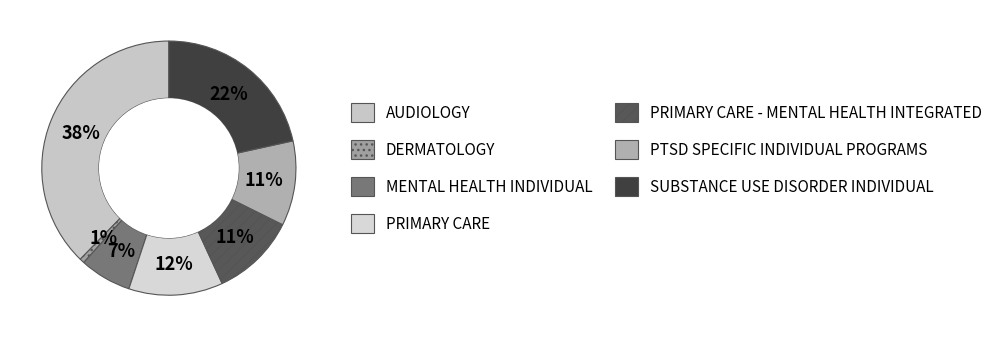

What portion of the pie excludes PTSD SPECIFIC INDIVIDUAL PROGRAMS?

89.2%